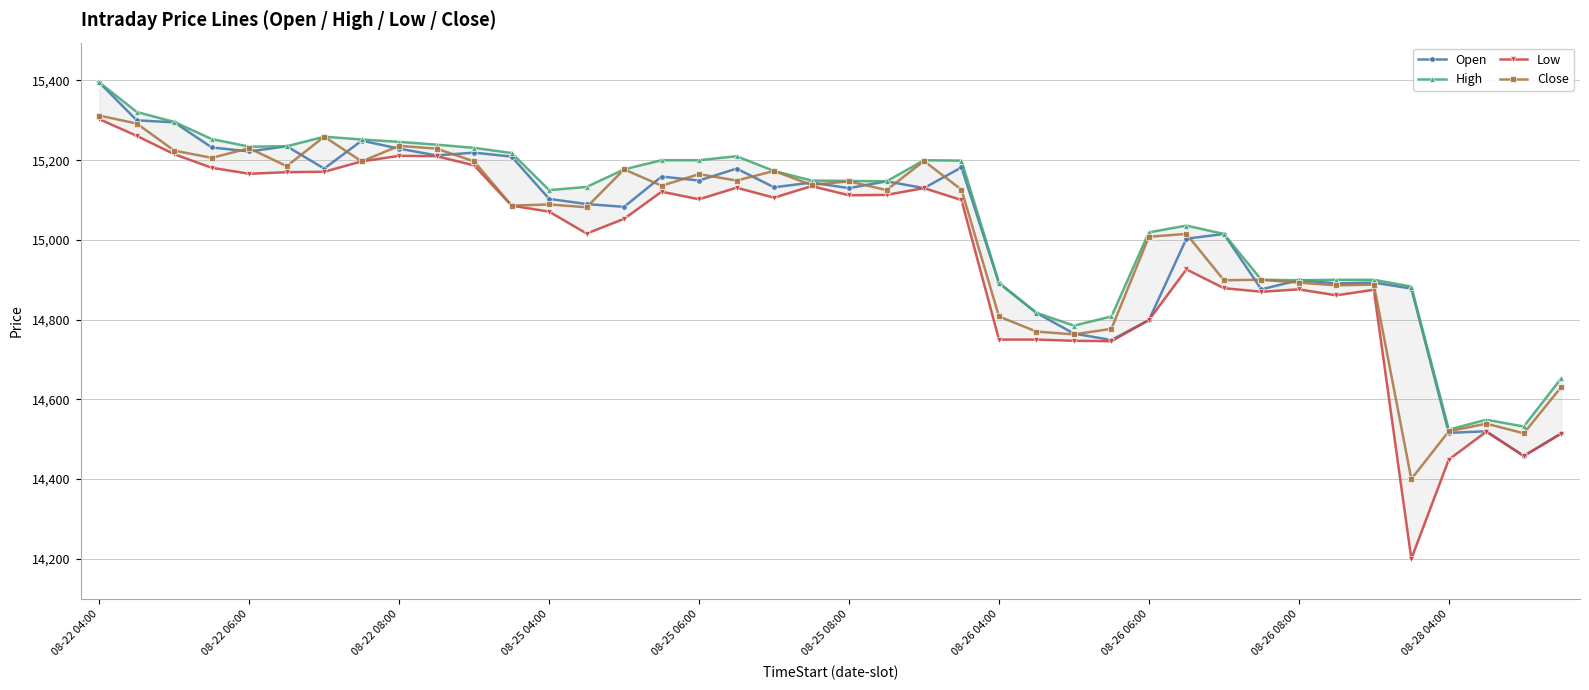

How many values in the Open series exceed 15130?

19